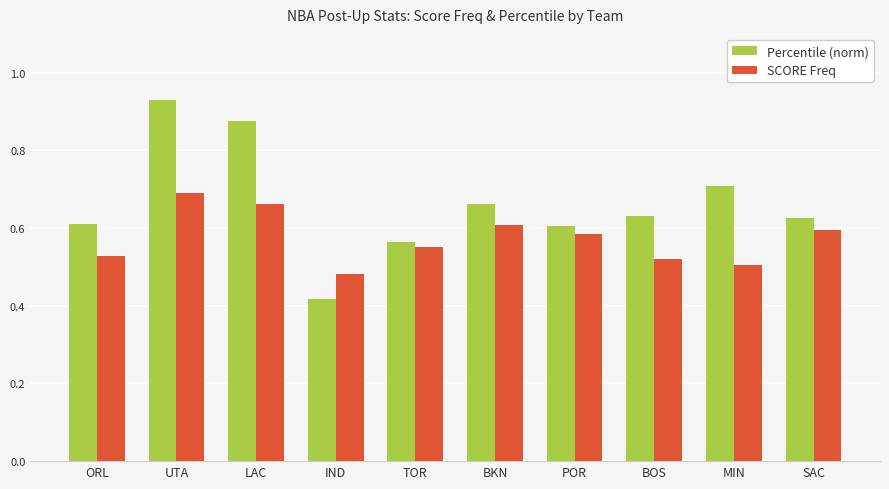

What is the total value across all series at UTA?

1.6